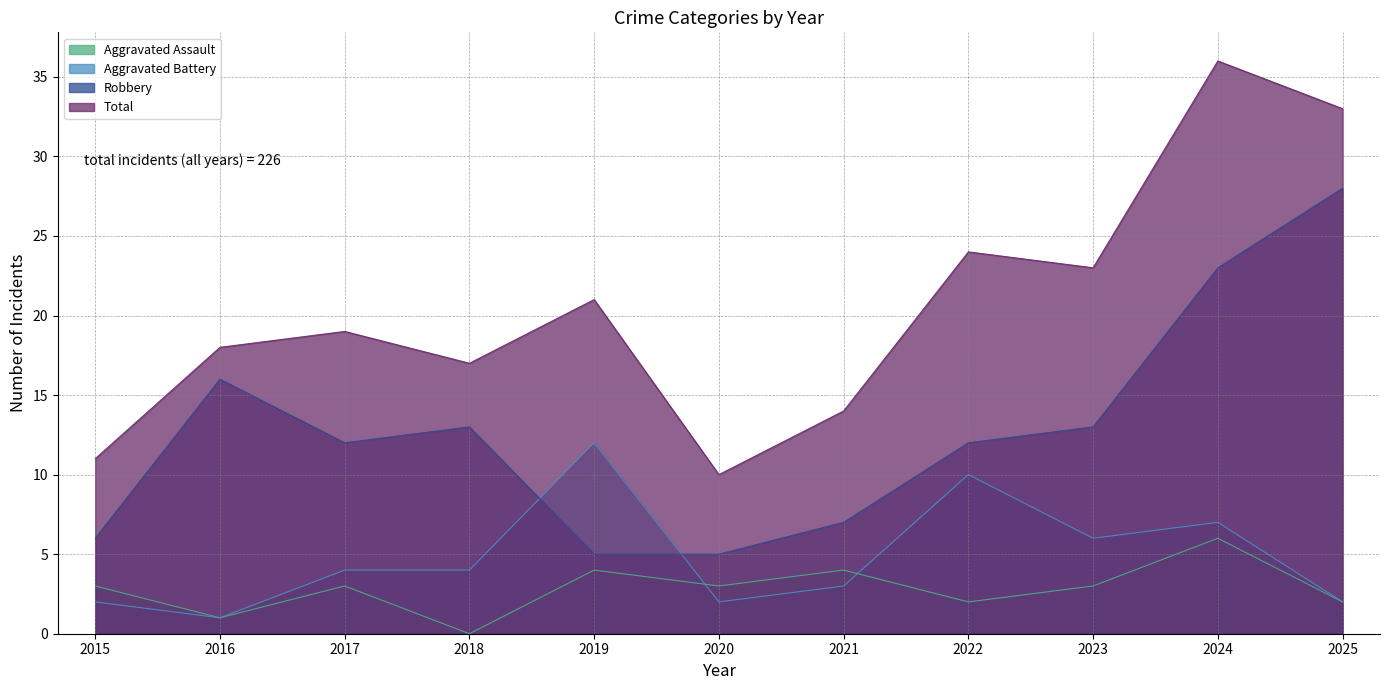

Where does the Robbery series first go above 12?

2016